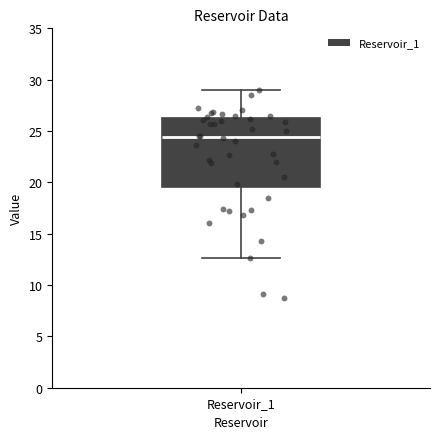

Where does the upper whisker of the box for Reservoir_1 end on the y-axis? The values are not printed on the chart, so give them approximately, as read against the axis.

29.0